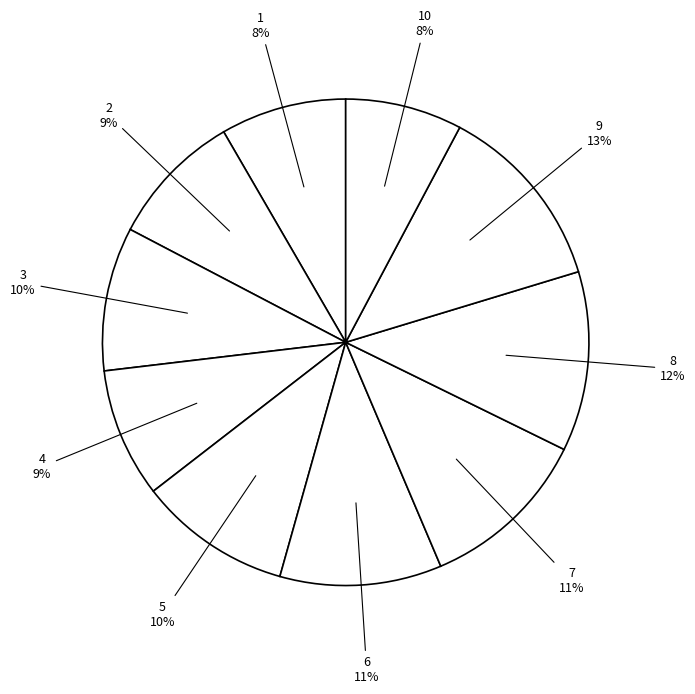

Which has a higher value, 1 or 6?

6